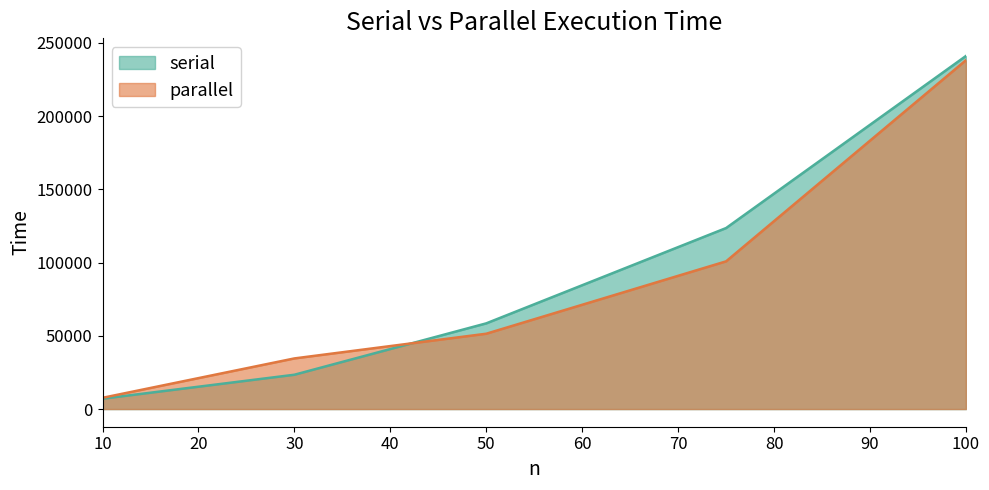

Reading right to left, extract all data points from this chart.

serial: 100=241104	75=123609	50=58529	30=23444	10=7082
parallel: 100=238209	75=100874	50=51449	30=34582	10=7688